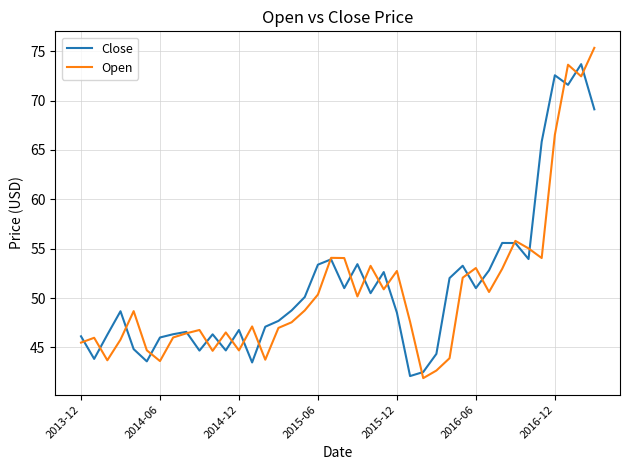

What is the maximum value for Open?

75.3